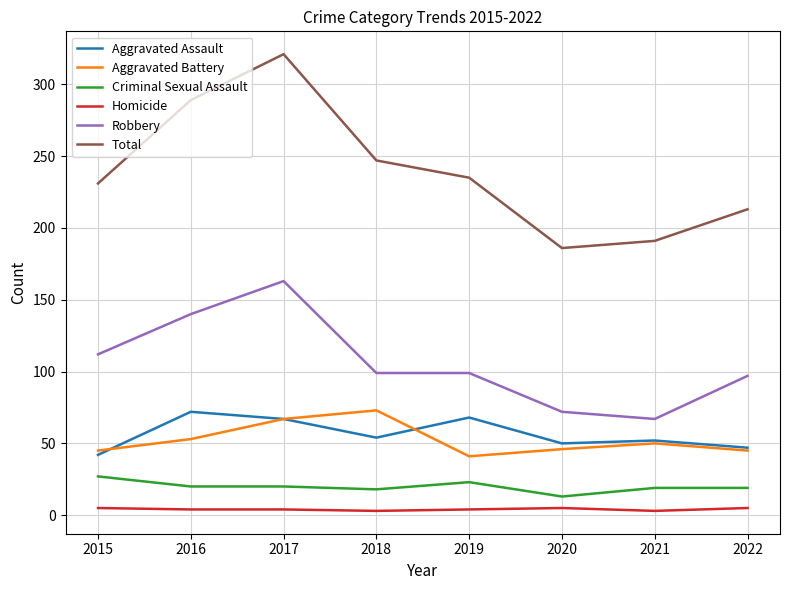

What is the total value across all series at 2017?

642